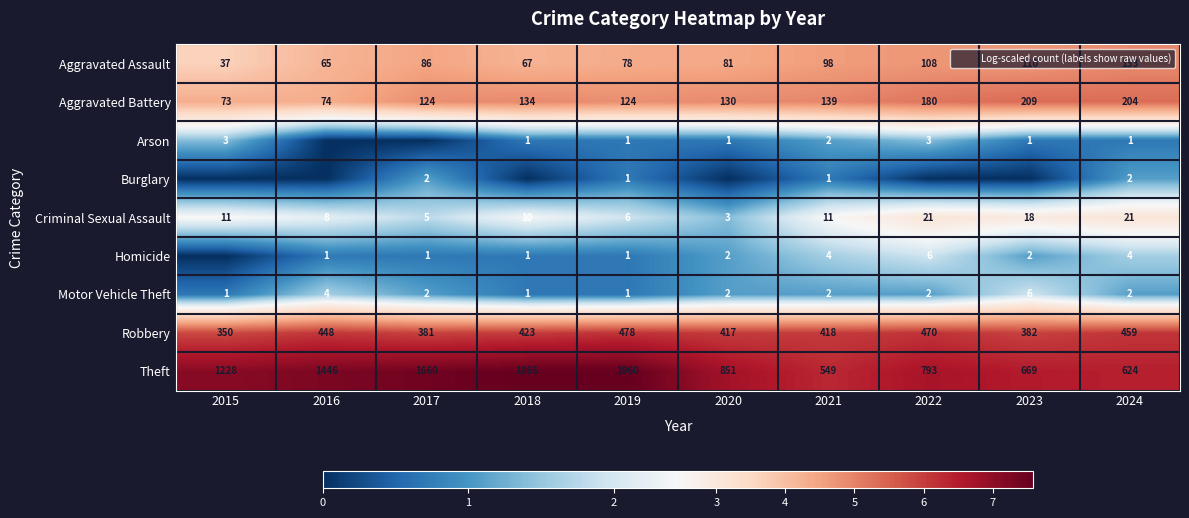

Rank the categories by Aggravated Battery value from highest to lowest.

2023, 2024, 2022, 2021, 2018, 2020, 2017, 2019, 2016, 2015